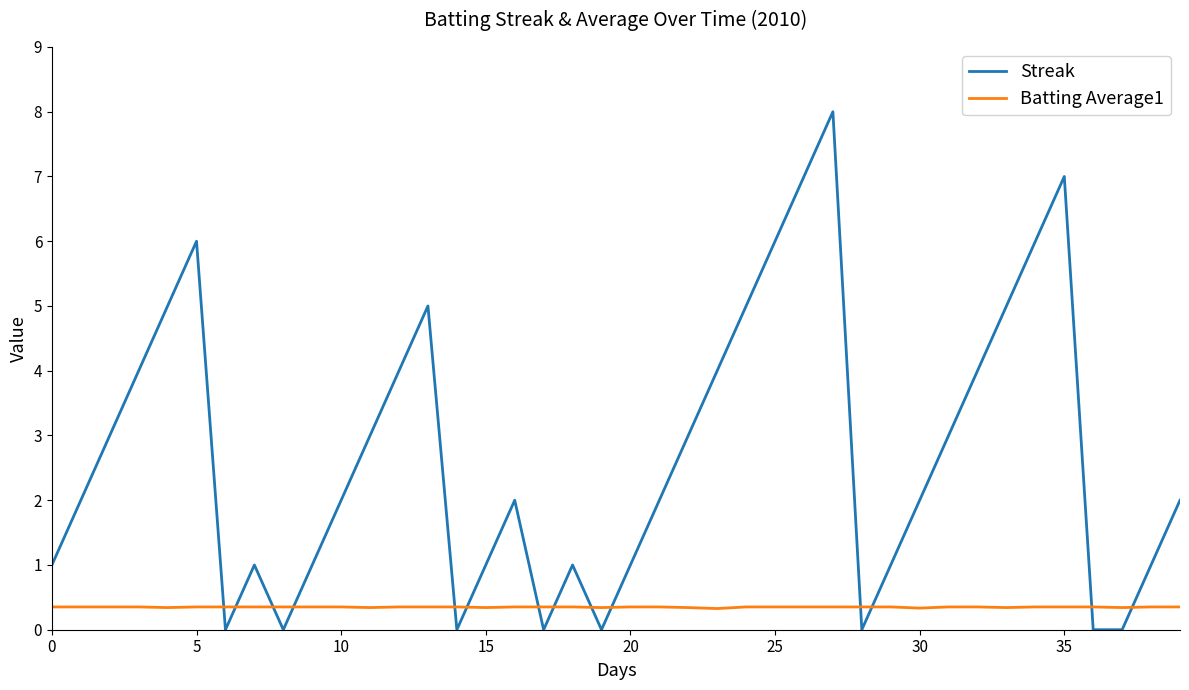

Which series has the largest total across all categories?

Streak